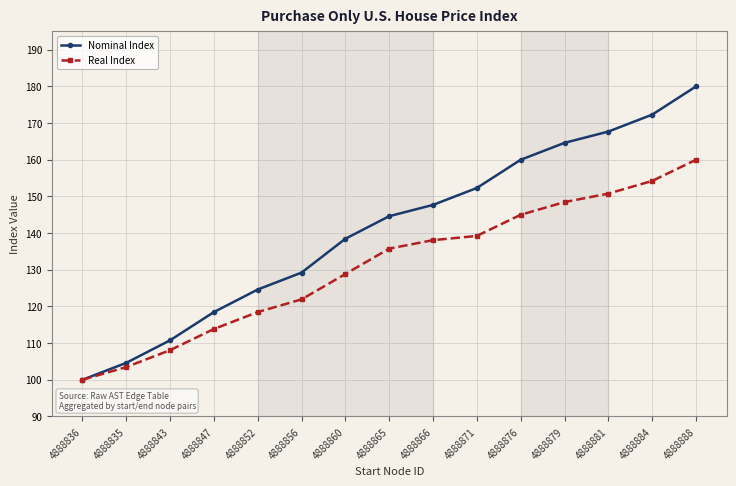

Is this an area chart (filled region under the line)?

No